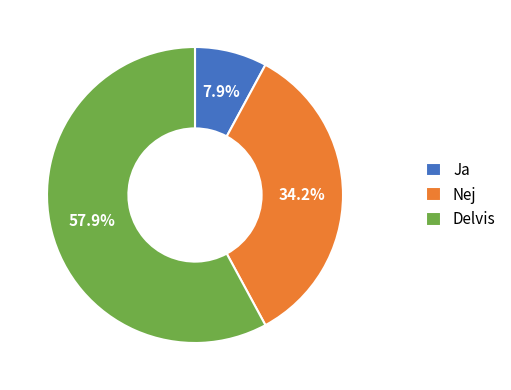

Which category accounts for the majority?

Delvis